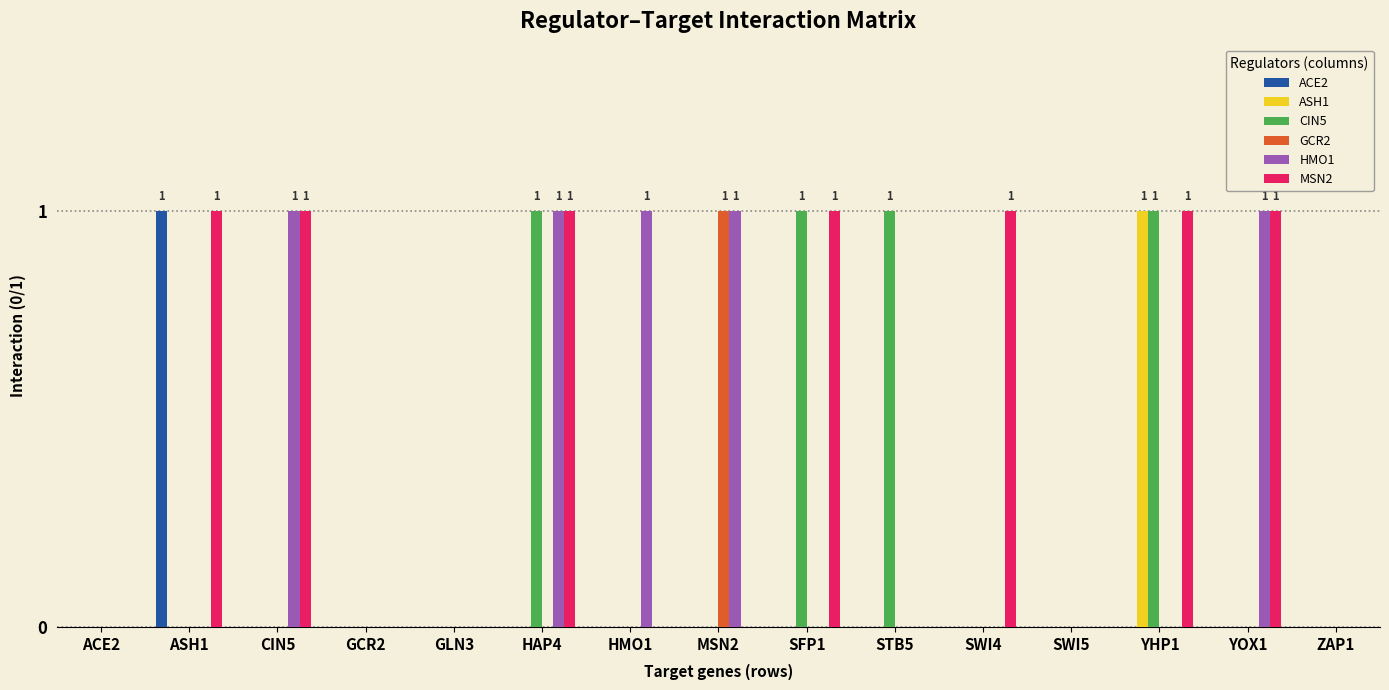

Between HAP4 and YOX1, which series saw the biggest shift?

CIN5